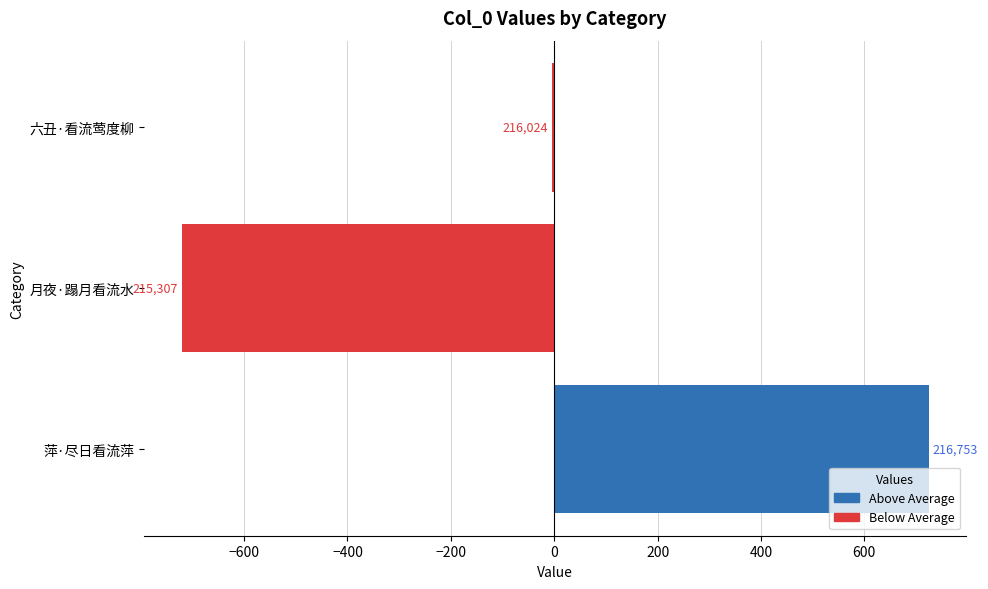

What is the smallest value displayed?

-721